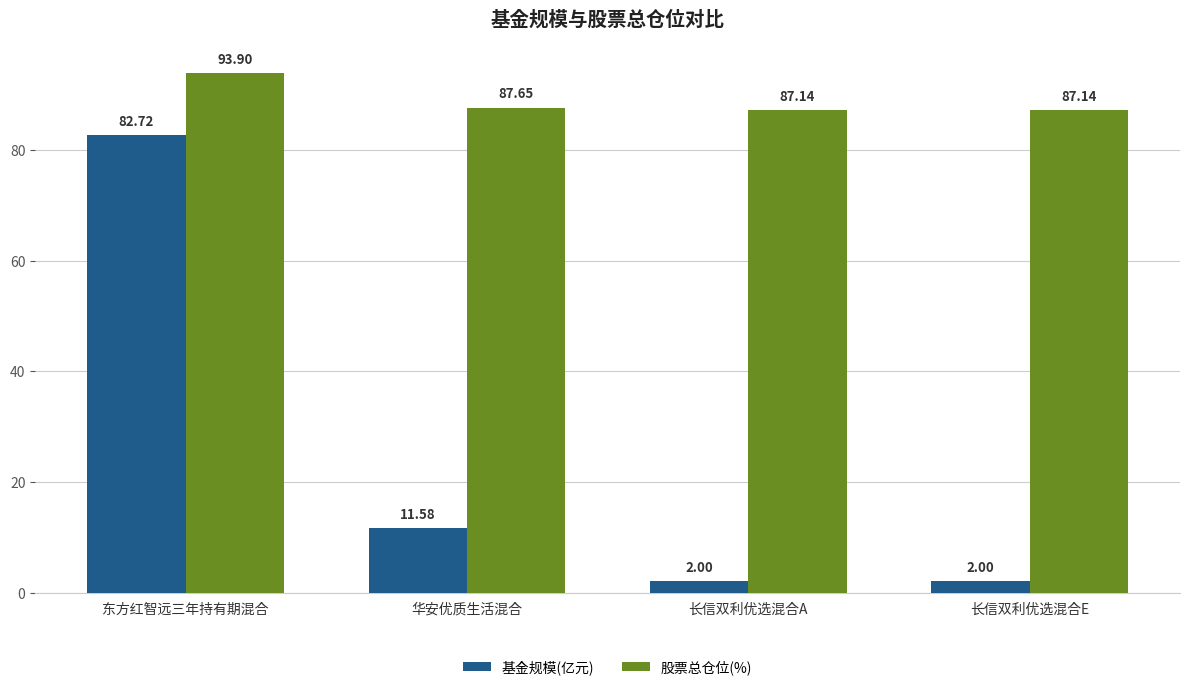

The 基金规模(亿元) series shows 82.7 at 东方红智远三年持有期混合. True or false?

True